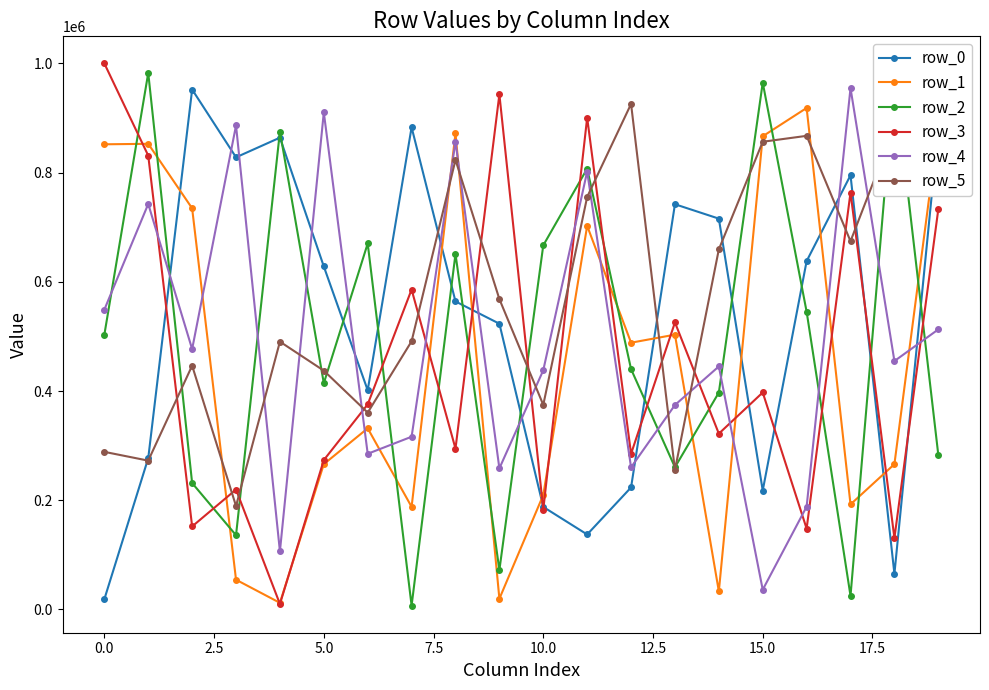

True or false: row_2 has more than 0 points higher than both neighbors.

True